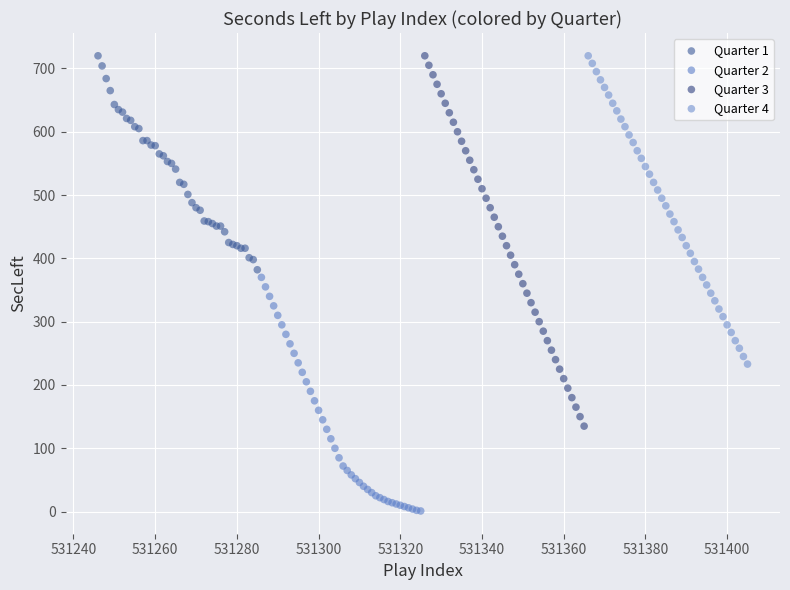

Which series has the widest spread of Y values?

Quarter 3